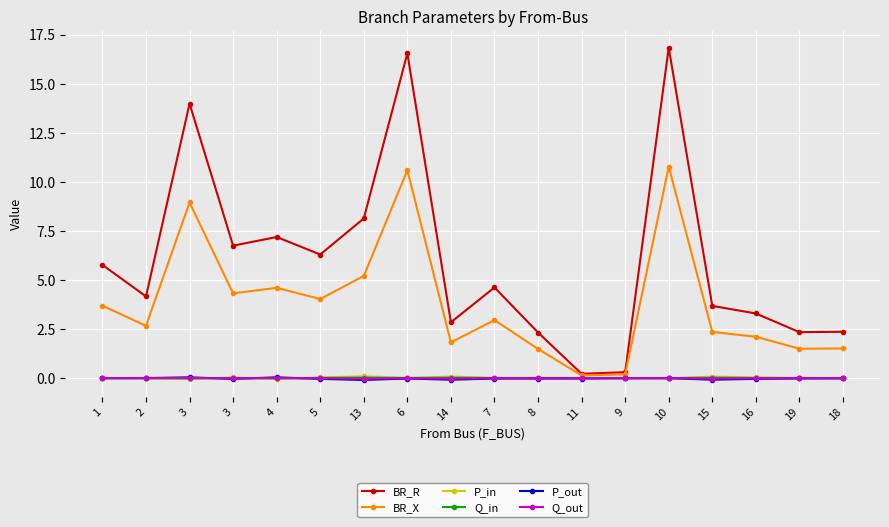

Which series has the widest spread of values?

BR_R